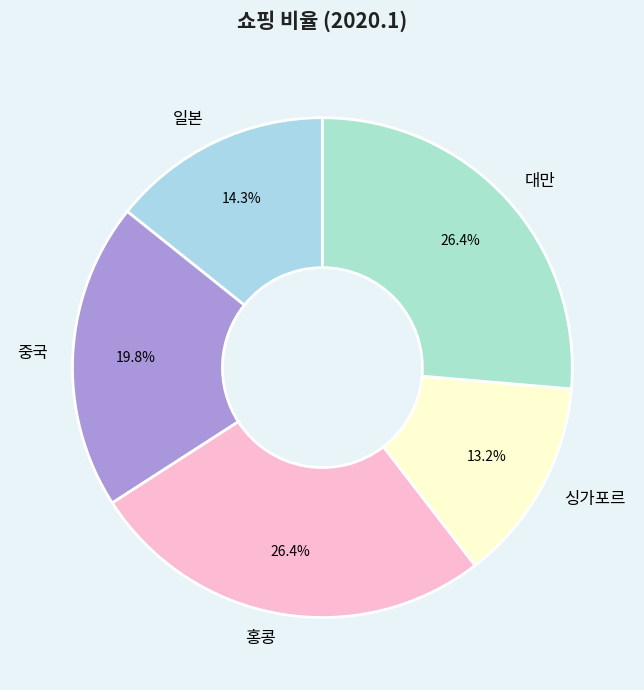

Count the number of slices in the pie.

5